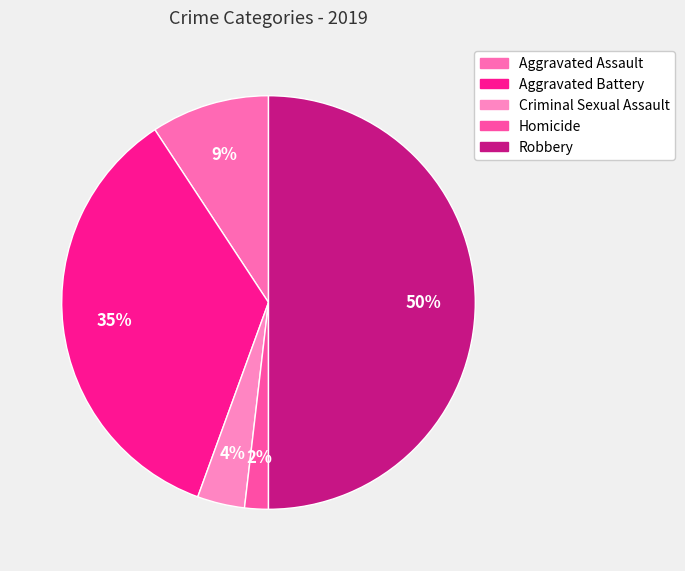

How many segments does this pie chart have?

5